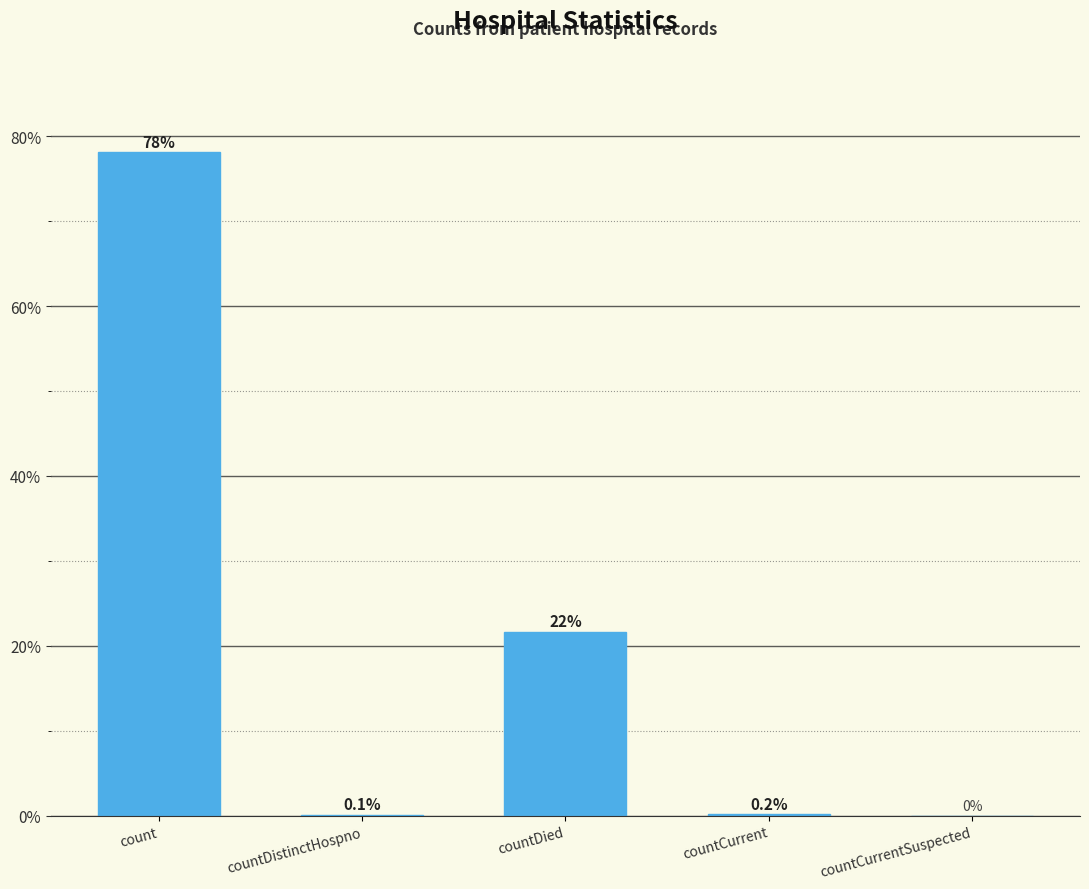

What is the change in value from count to countDistinctHospno?

-78.0